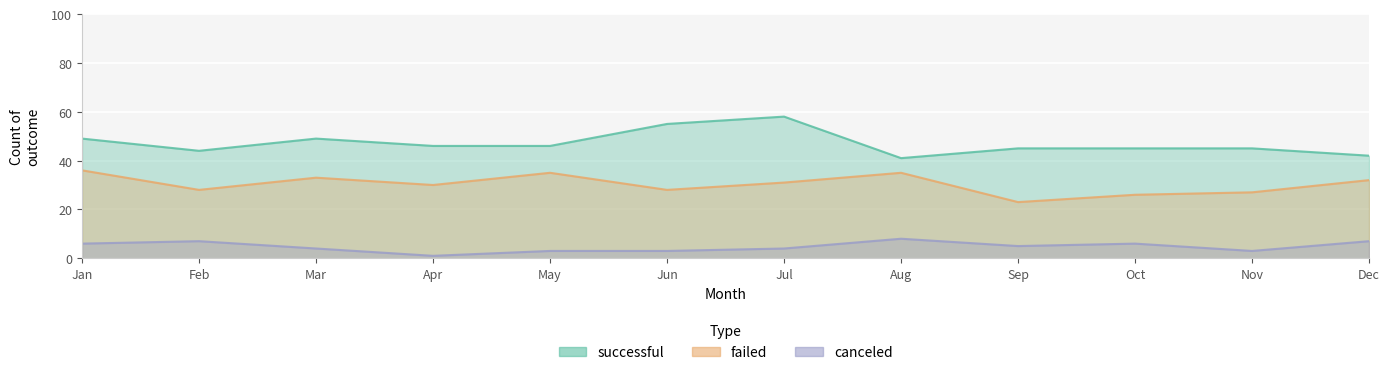

Where is failed nearest to the value 29?

Feb